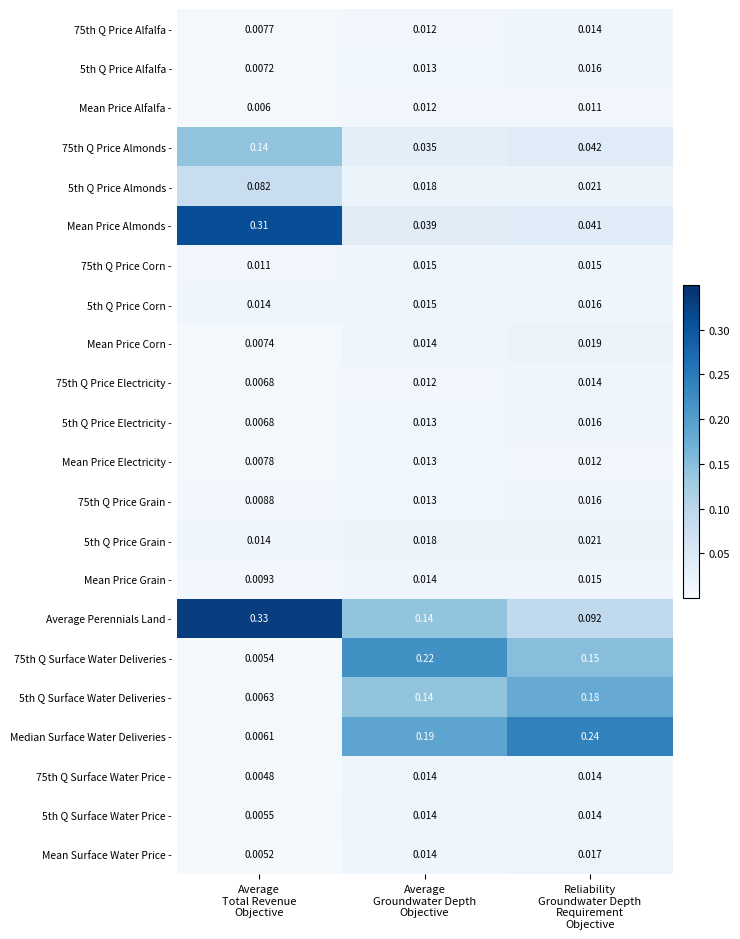

Which series has the largest total across all categories?

Average Perennials Land -